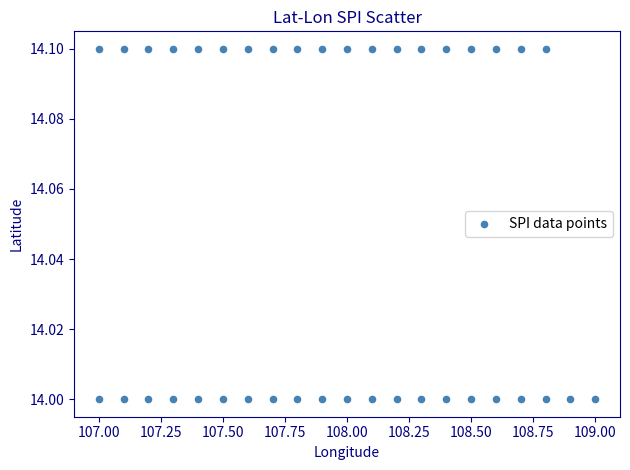

How many data points are displayed?

40